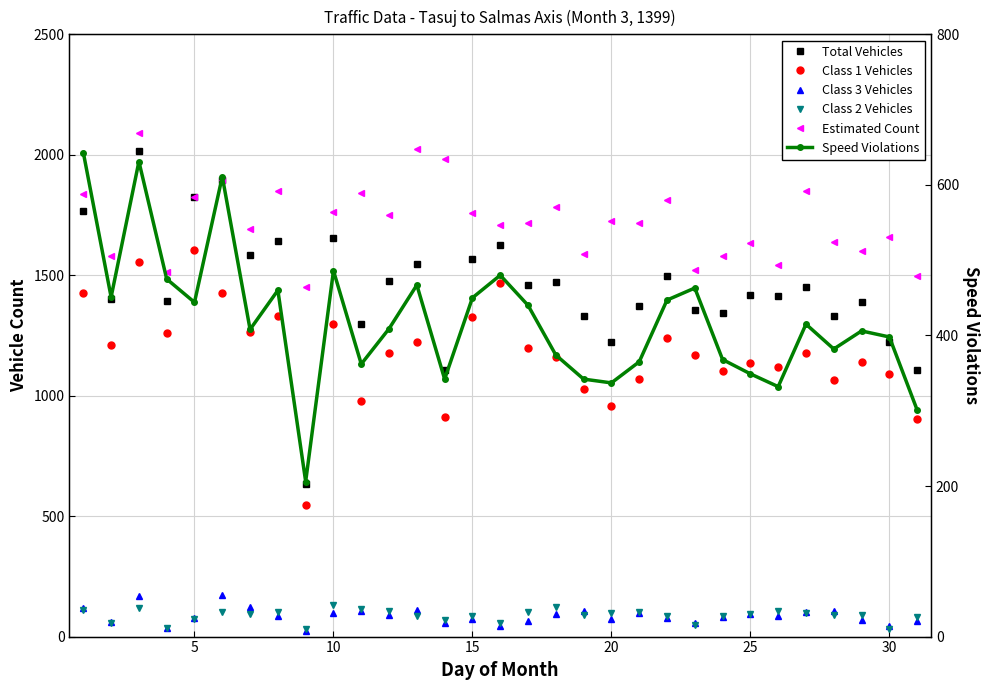

How many categories are shown in the chart?

31